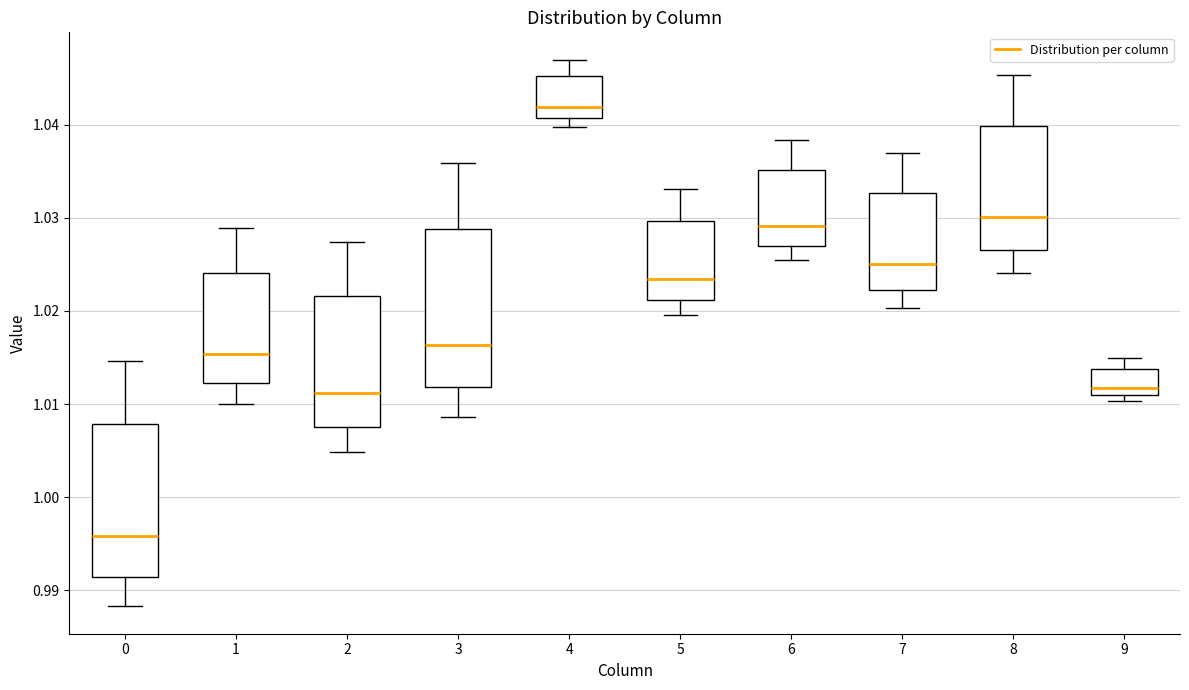

Reading left to right, read every box against the y-axis: the position of its median line, the range the box covers, and the ends of its whiskers. The values are not printed on the chart, so give them approximately, as read against the axis.

0: median 0.996, box 0.991 to 1.008, whiskers 0.988 to 1.015
1: median 1.015, box 1.012 to 1.024, whiskers 1.010 to 1.029
2: median 1.011, box 1.008 to 1.022, whiskers 1.005 to 1.027
3: median 1.016, box 1.012 to 1.029, whiskers 1.009 to 1.036
4: median 1.042, box 1.041 to 1.045, whiskers 1.040 to 1.047
5: median 1.023, box 1.021 to 1.030, whiskers 1.020 to 1.033
6: median 1.029, box 1.027 to 1.035, whiskers 1.025 to 1.038
7: median 1.025, box 1.022 to 1.033, whiskers 1.020 to 1.037
8: median 1.030, box 1.027 to 1.040, whiskers 1.024 to 1.045
9: median 1.012, box 1.011 to 1.014, whiskers 1.010 to 1.015